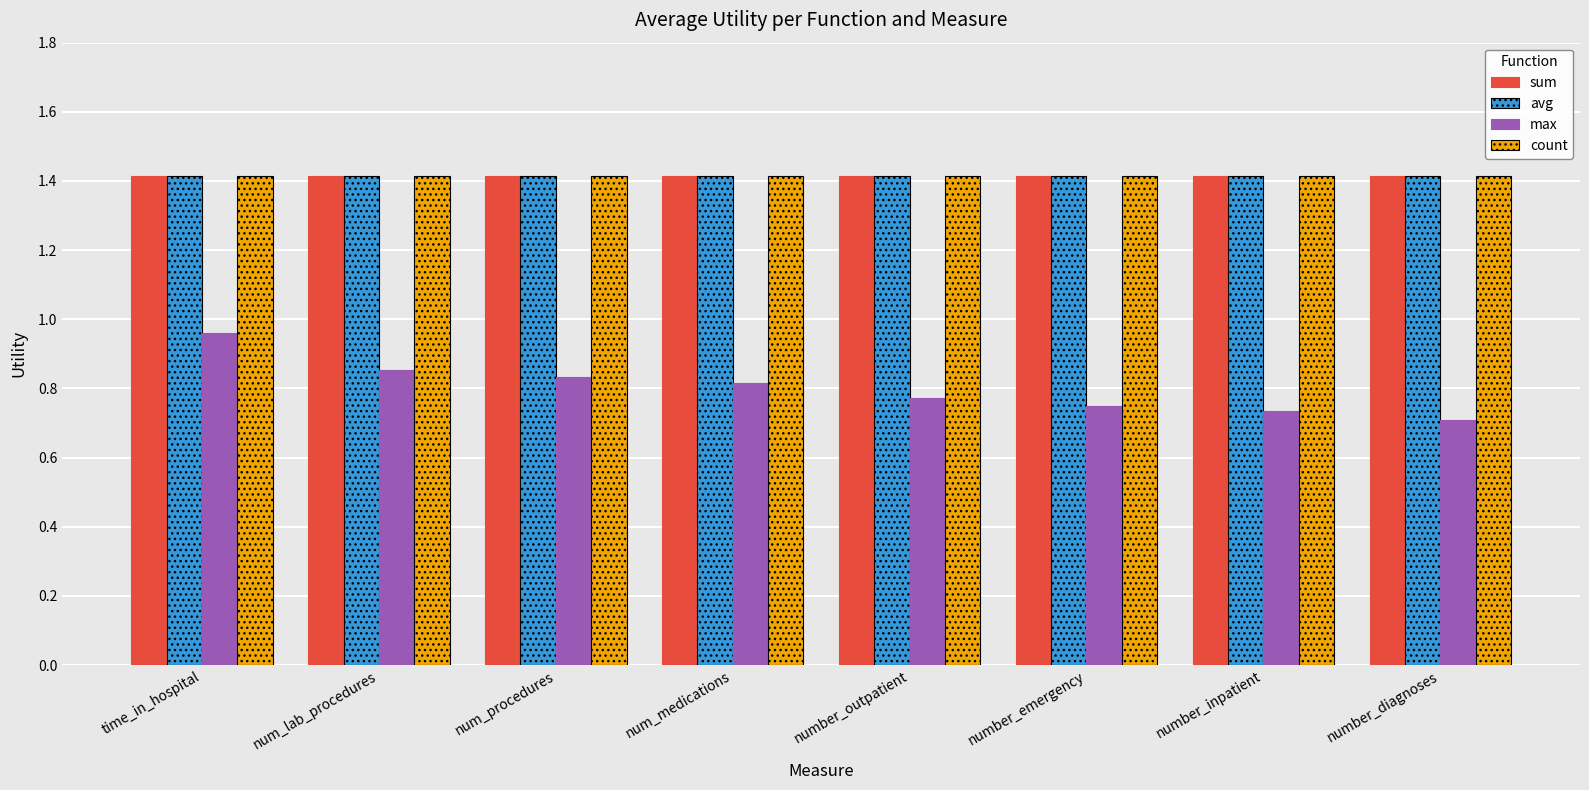

What value does the avg series have at number_emergency?

1.4